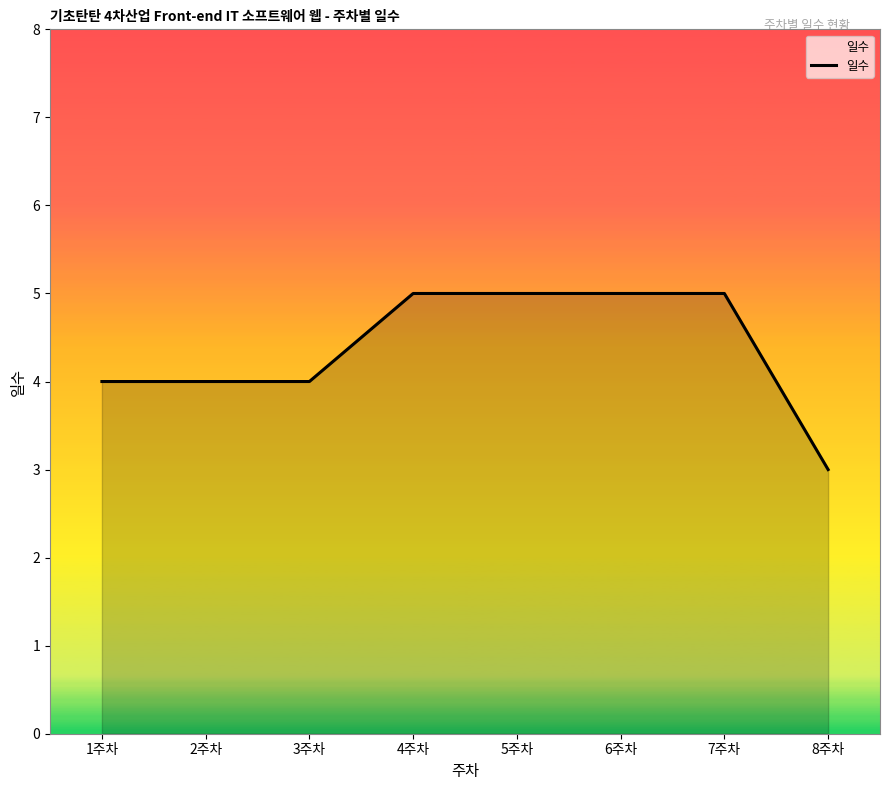

How many lines are shown in the chart?

1